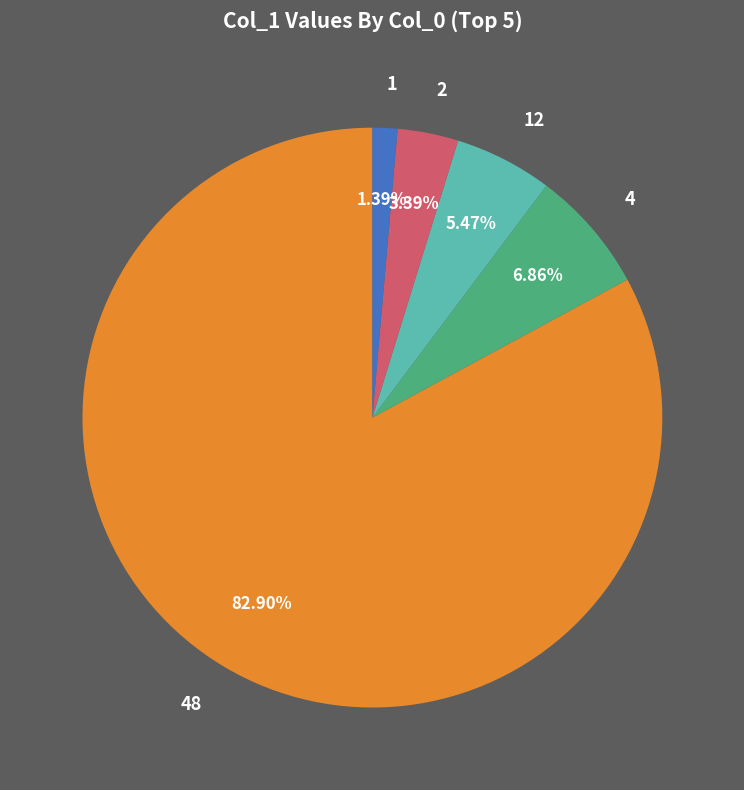

Rank the categories by value from lowest to highest.

1, 2, 12, 4, 48